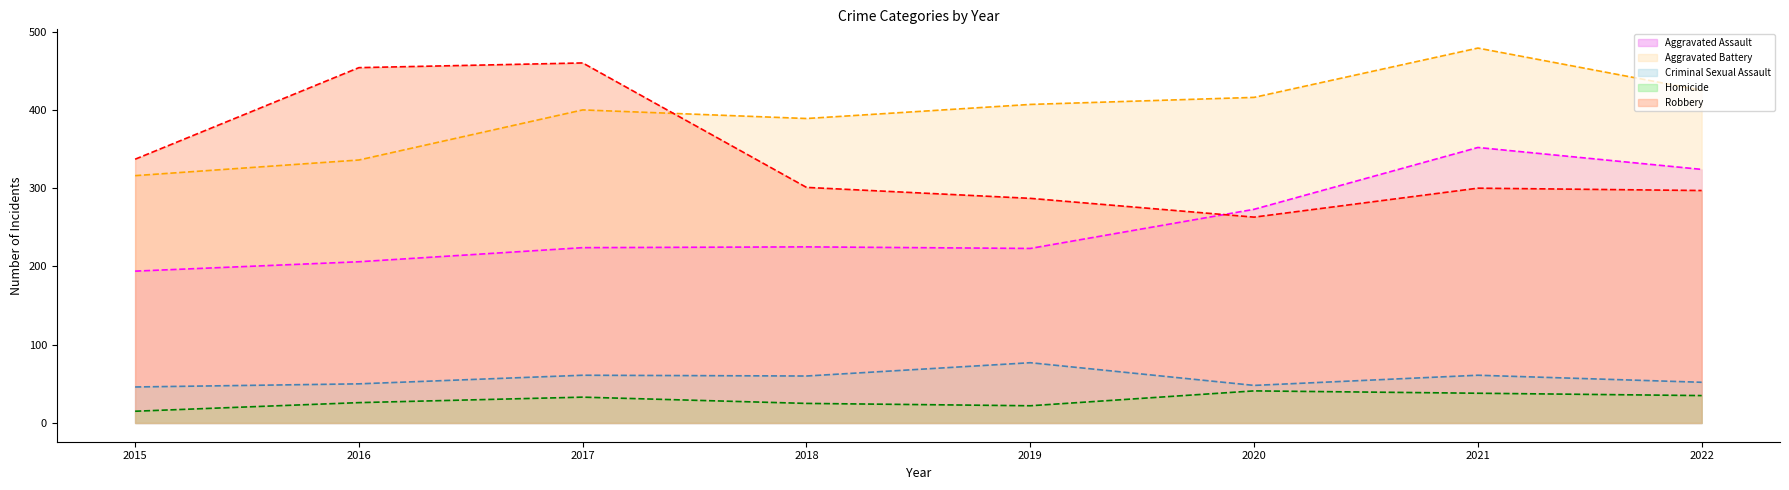

The Homicide (line) series shows 63 at 2020. True or false?

False